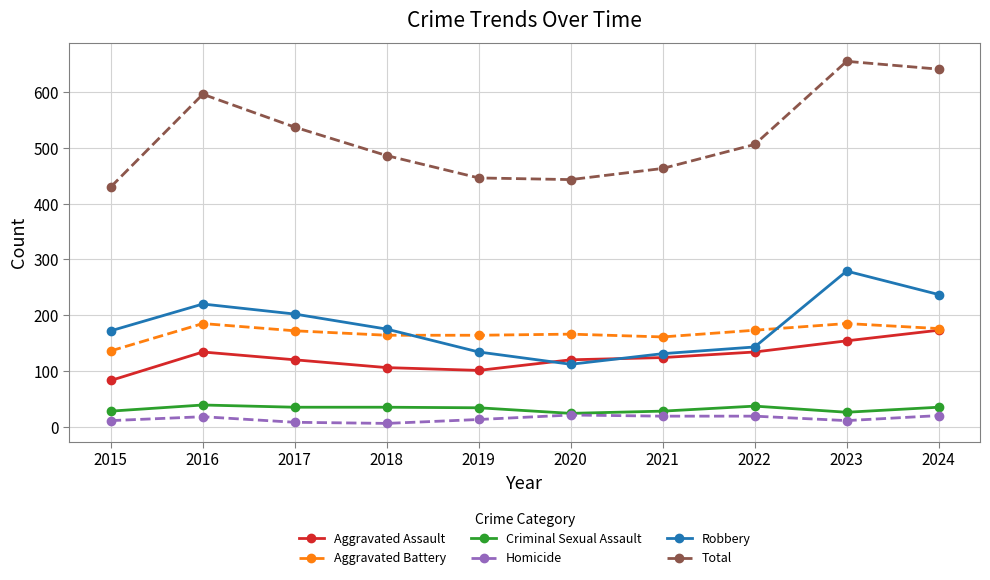

The Total series shows 618 at 2015. True or false?

False